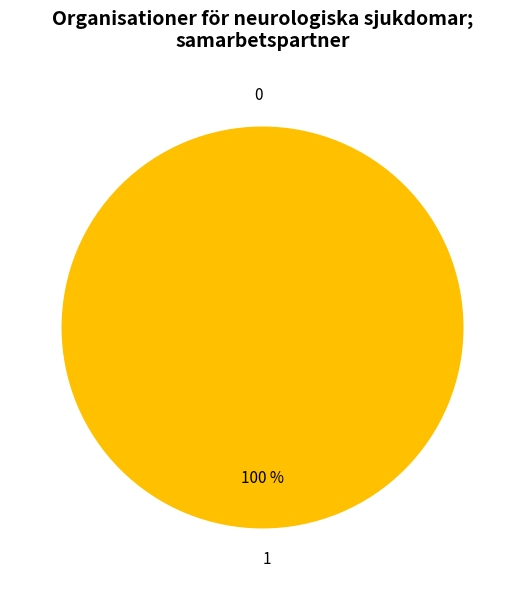

Rank the categories by value from lowest to highest.

0, 1